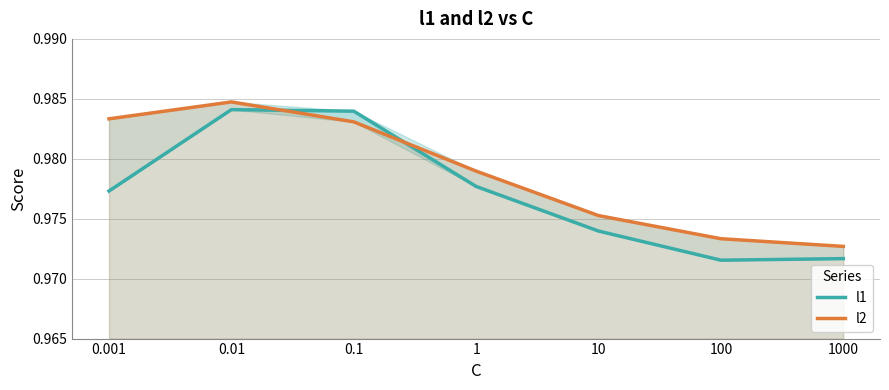

What is the smallest value displayed?

1.0